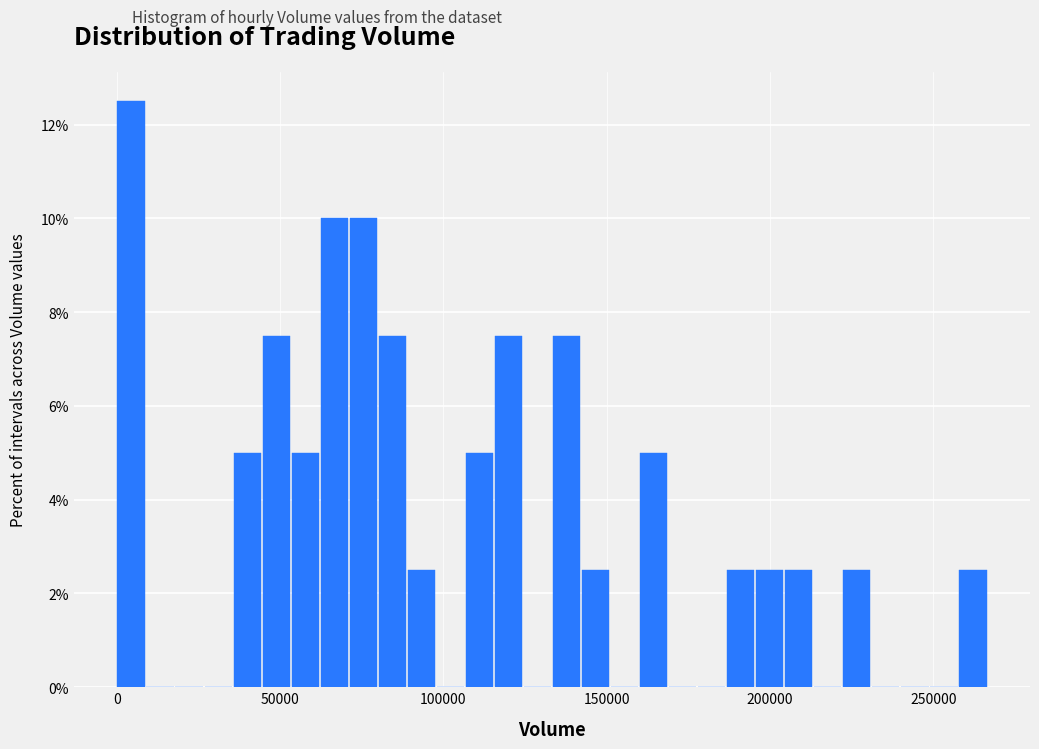

Read against the x-axis, roughly where is the centre of the tallest bar?

5000